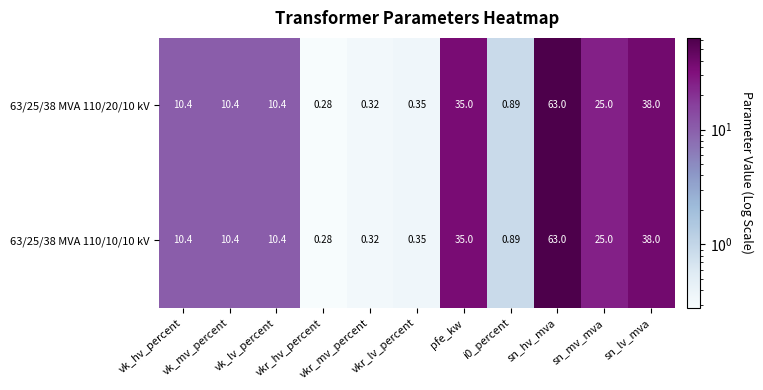

How many data points in 63/25/38 MVA 110/20/10 kV are above 10?

7